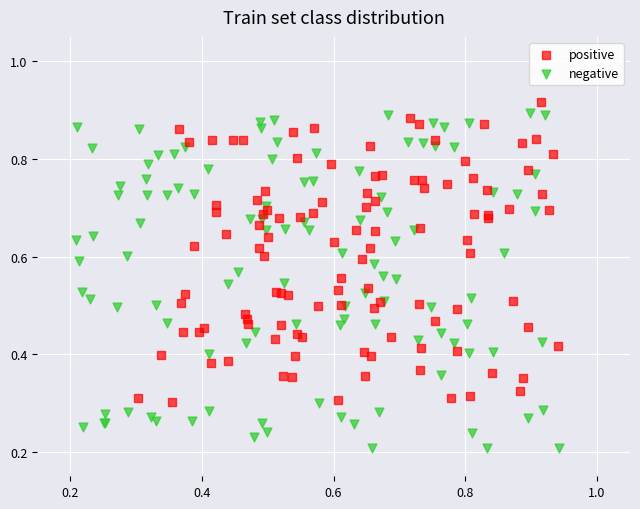

Which series has the widest spread of Y values?

negative